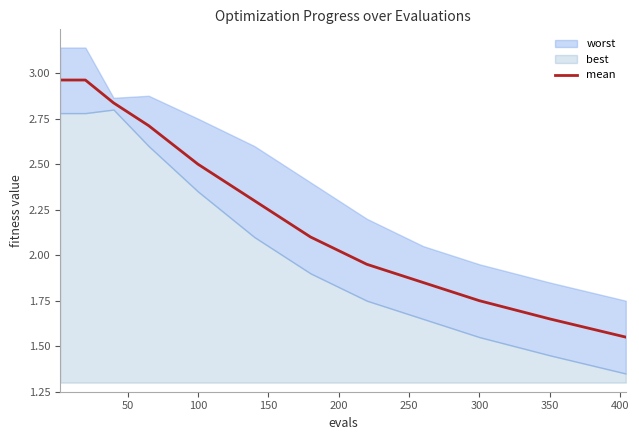

True or false: there are more than 1 points higher than both neighbors.

False